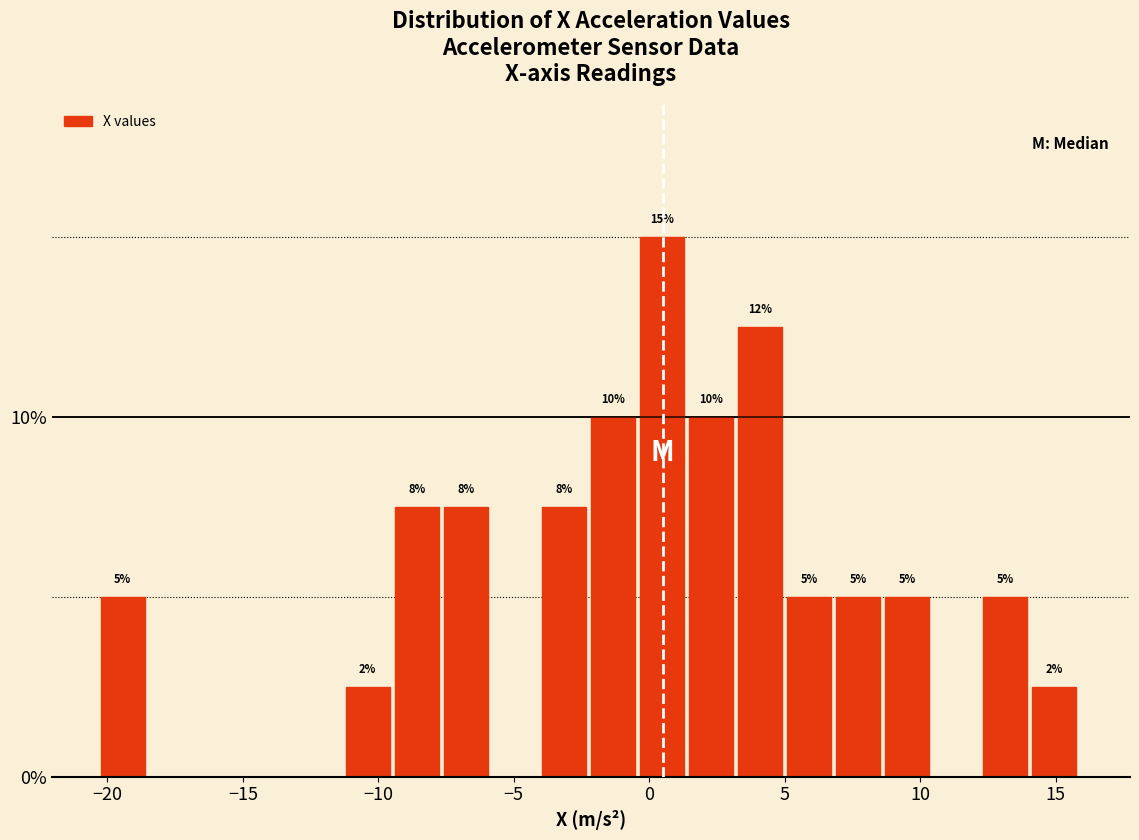

Around what value on the x-axis is the tallest bar? Give the approximate position of its centre, as read against the axis.

0.5